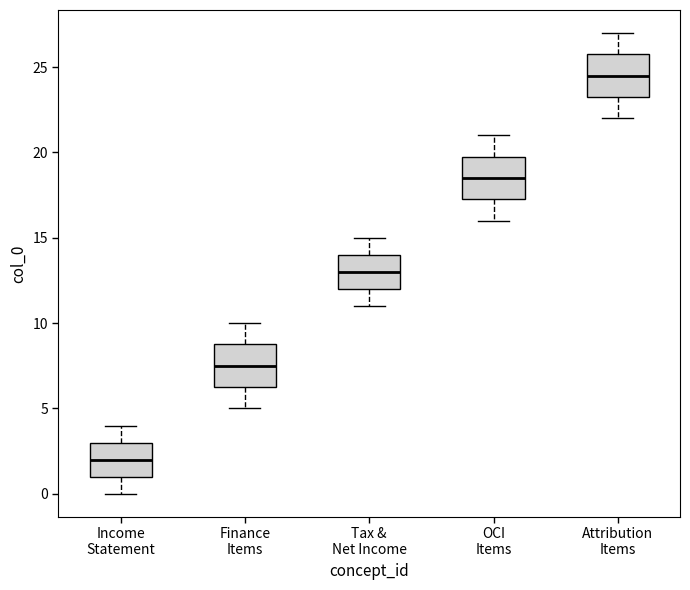

Where is the upper edge of the box for Finance Items on the y-axis? The values are not printed on the chart, so give them approximately, as read against the axis.

9.0